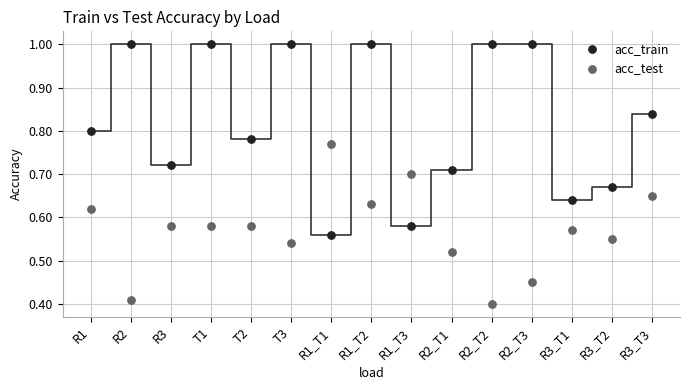

Which series contains the highest Y value?

acc_train